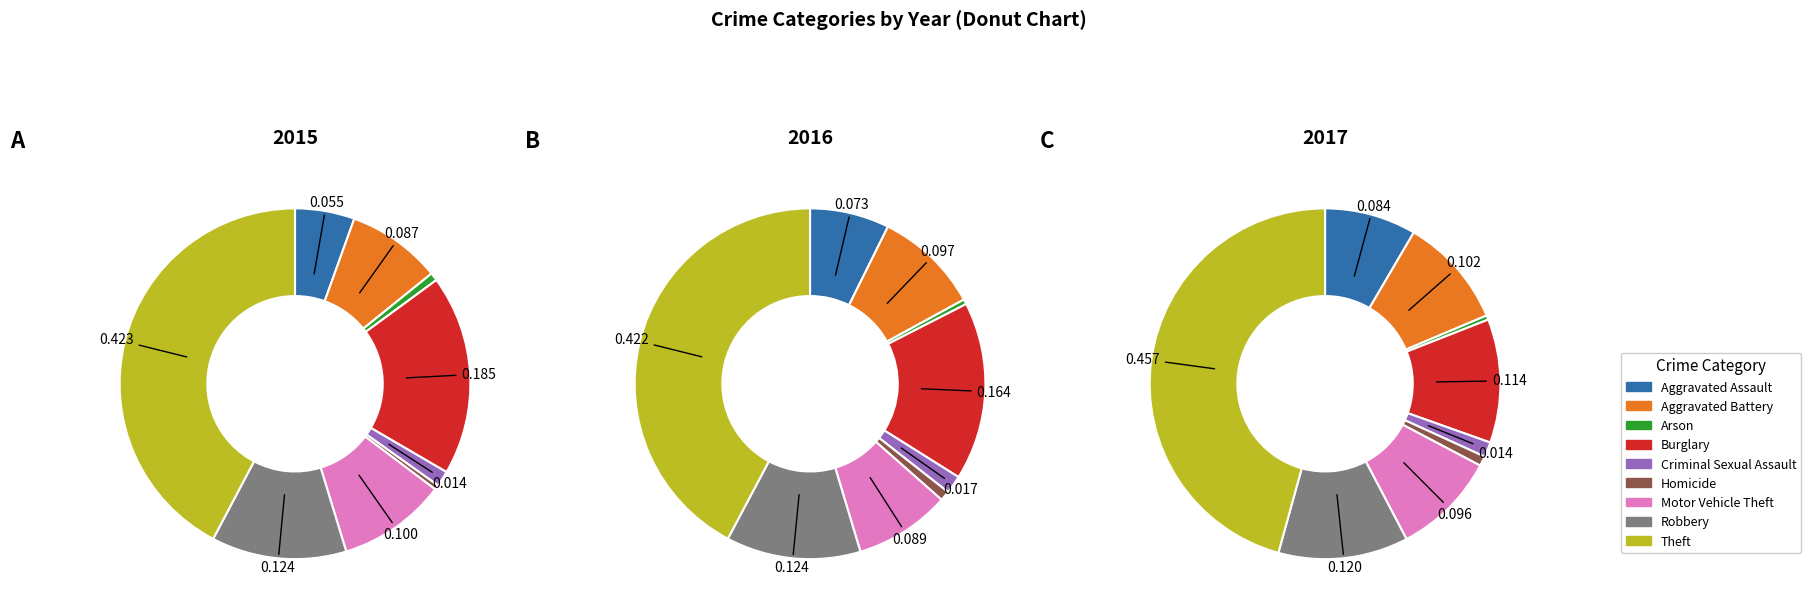

What is the largest slice in the pie chart?

Theft